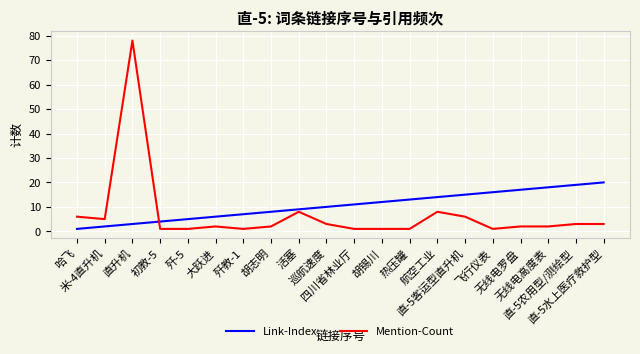

Is it true that Mention-Count equals 1 at 四川省林业厅?

True